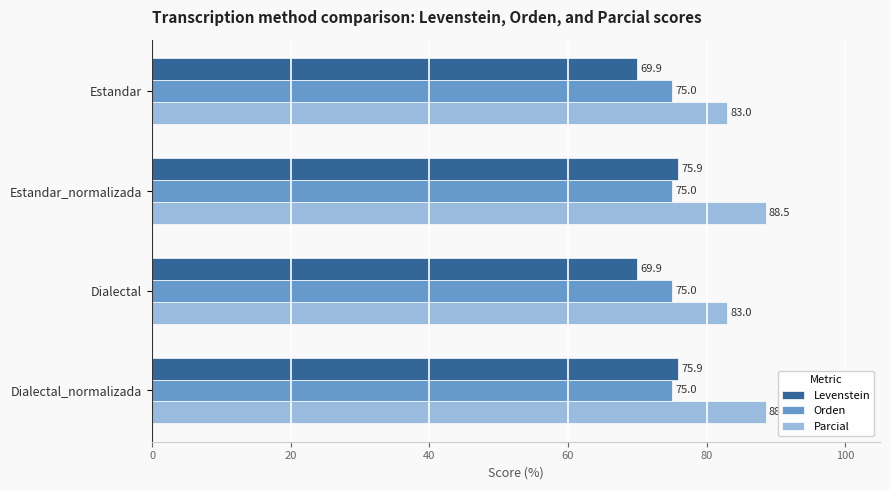

What is the smallest value displayed?

69.9